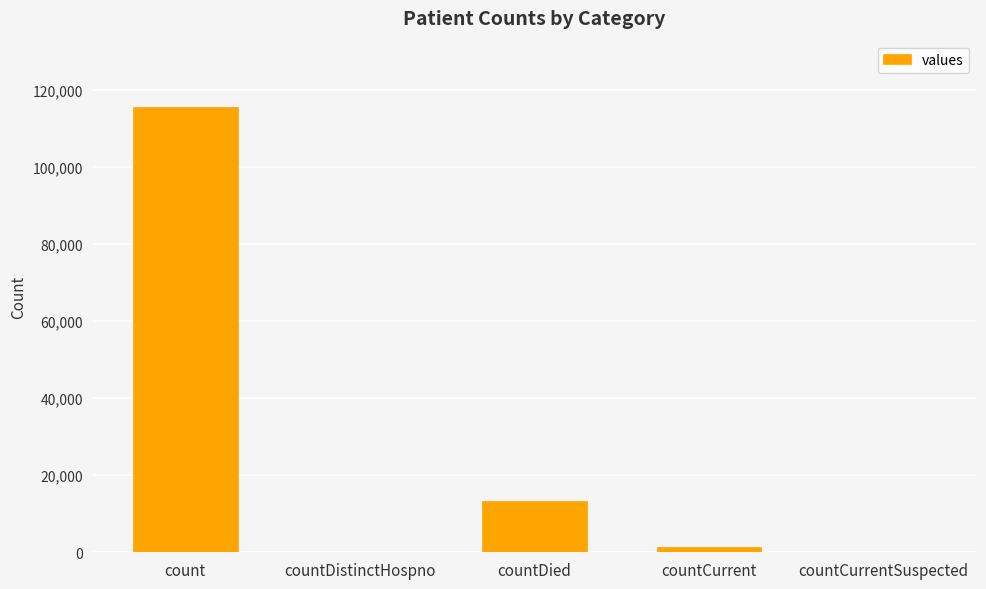

Reading right to left, transcribe all the data shown in this chart.

countCurrentSuspected=0	countCurrent=1383	countDied=13343	countDistinctHospno=0	count=115379